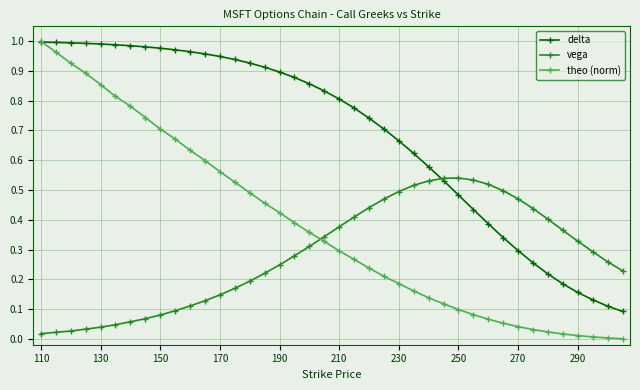

Is this an area chart (filled region under the line)?

No